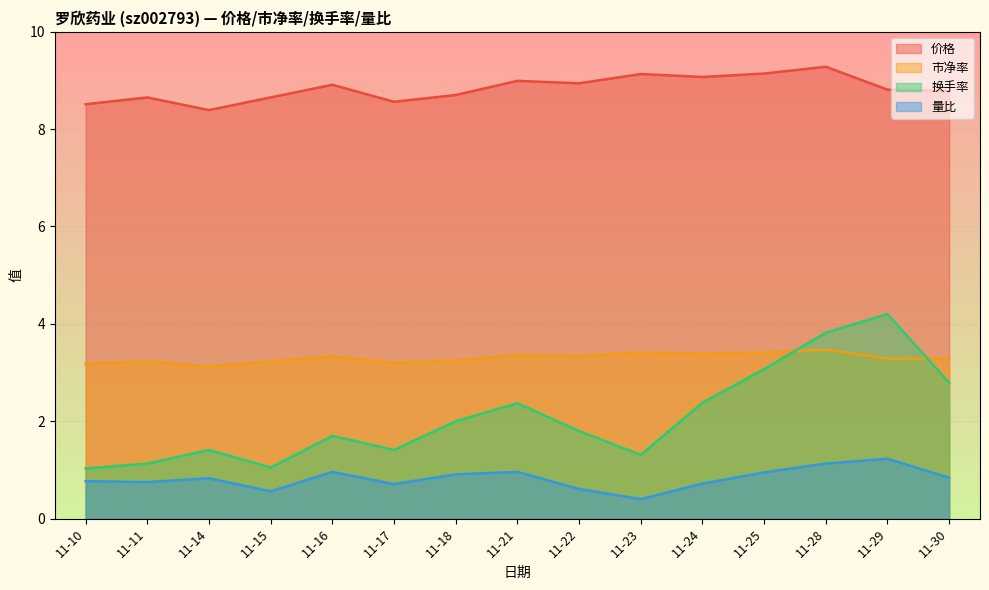

List the series in order of their overall mean, highest first.

价格, 市净率, 换手率, 量比